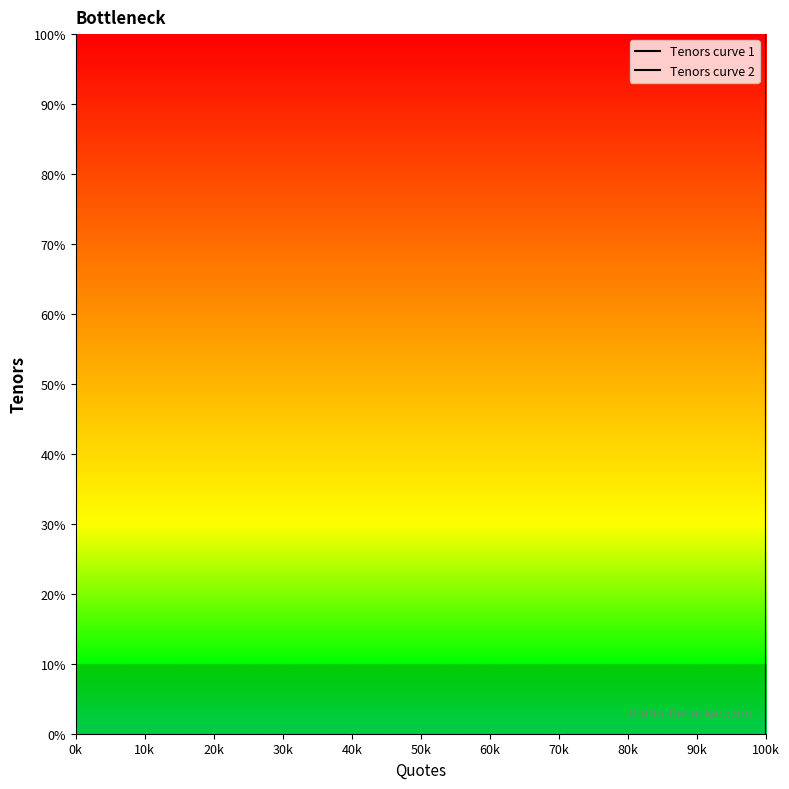

What position from the left is 20k?

3